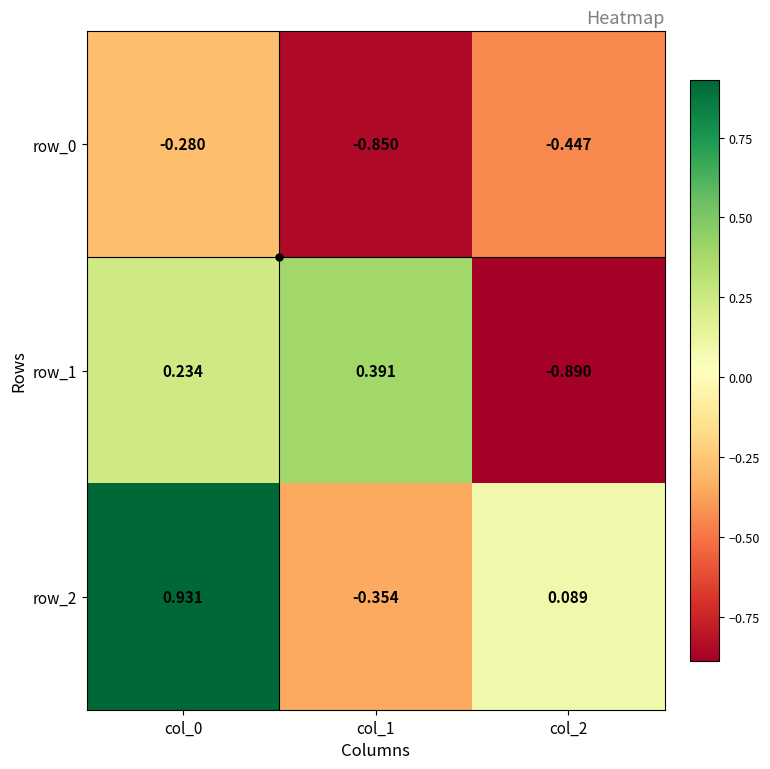

How many data points in row_2 are less than 0?

1